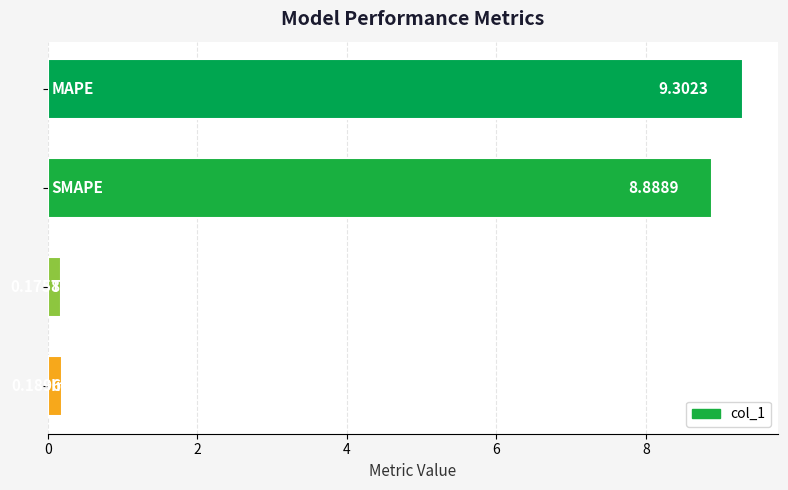

What is the difference between the maximum and minimum values?

9.1